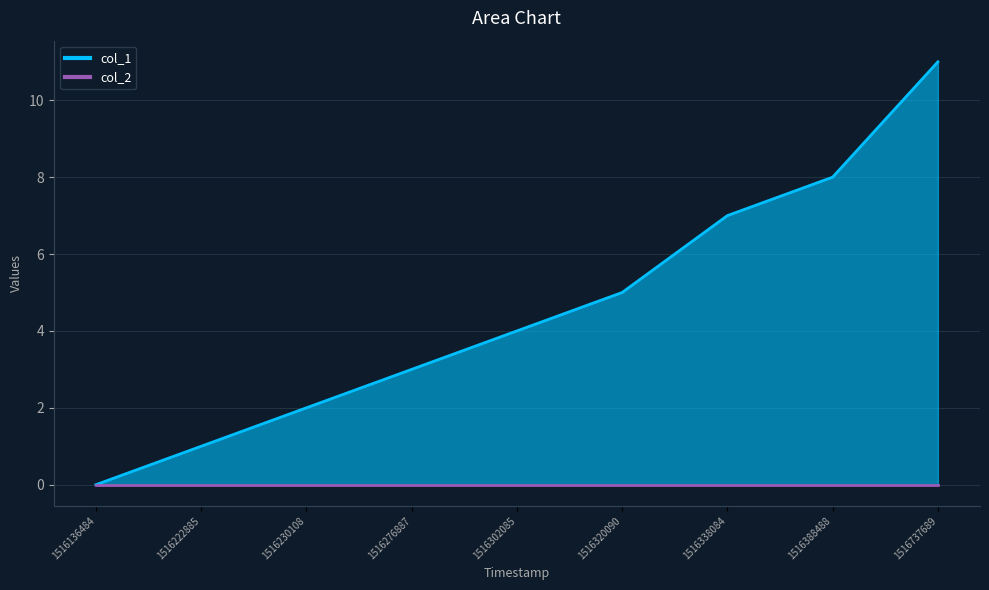

Reading left to right, extract all data points from this chart.

0	1	2	3	4	5	7	8	11